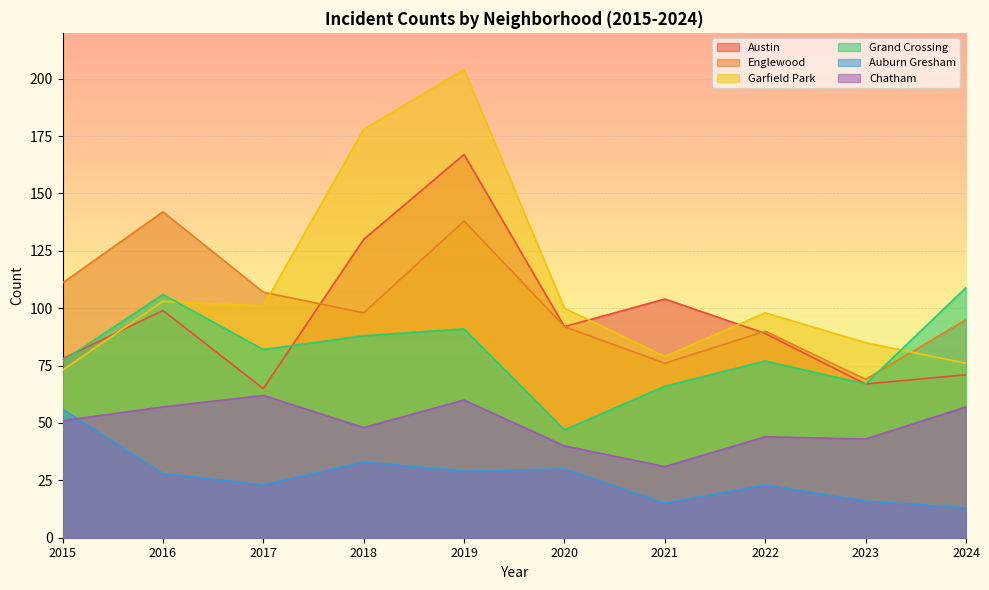

Does the chart display data point markers on the line(s)?

No